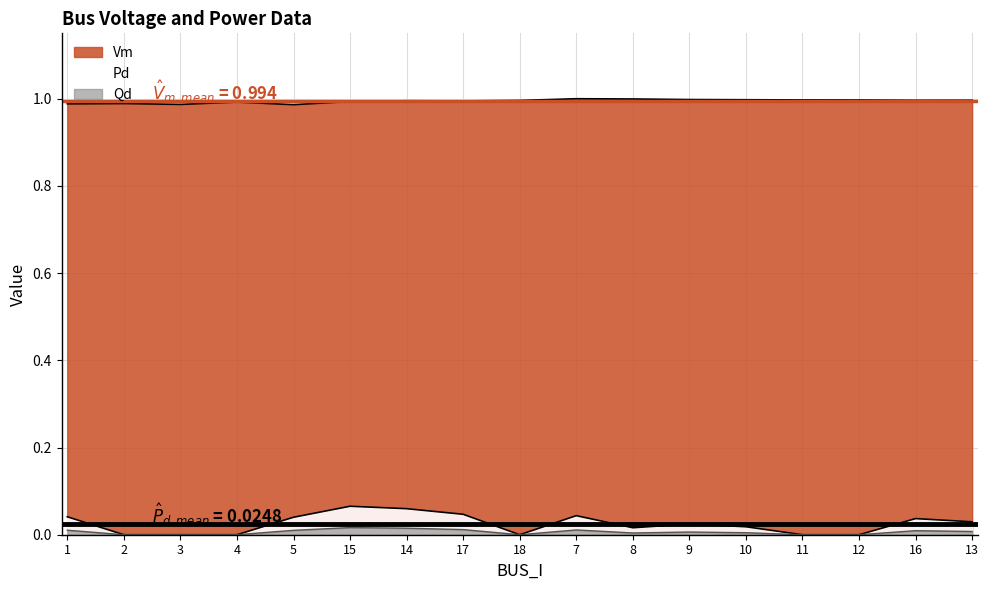

The value of Vm at 7 is 1.0. True or false?

True